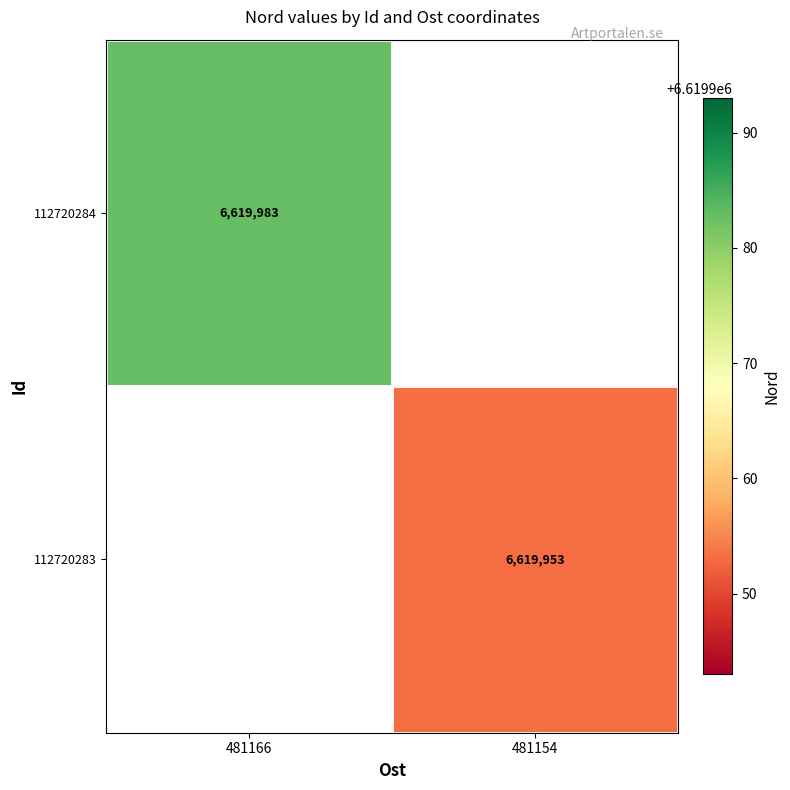

True or false: 112720283 has a value of 3621880 at 481154.

False